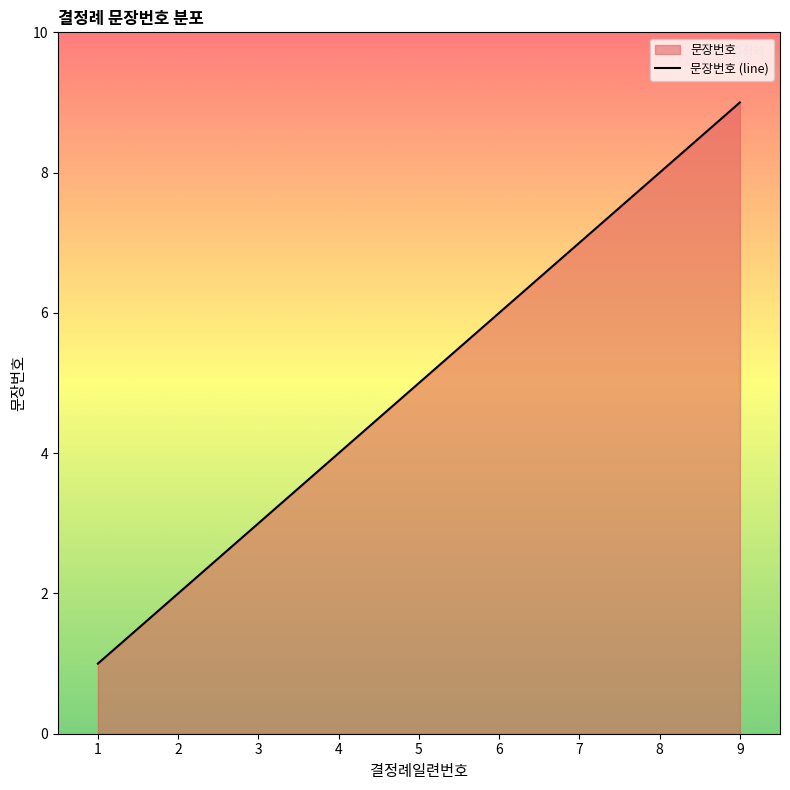

Rank the categories by value from lowest to highest.

1, 2, 3, 4, 5, 6, 7, 8, 9